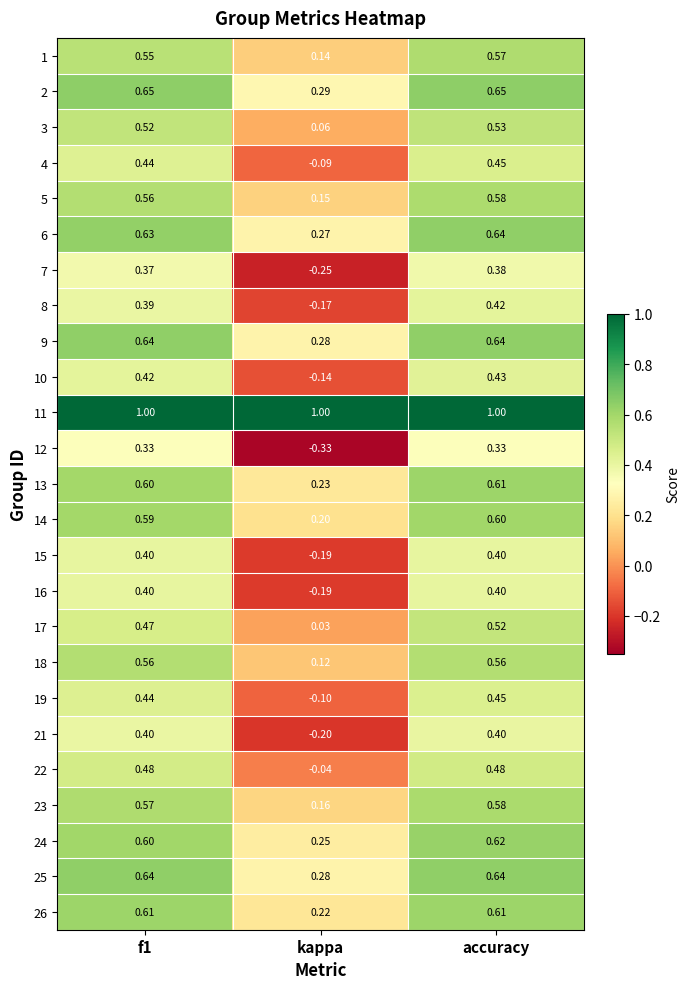

What is the difference between the highest and lowest values at kappa?

1.3